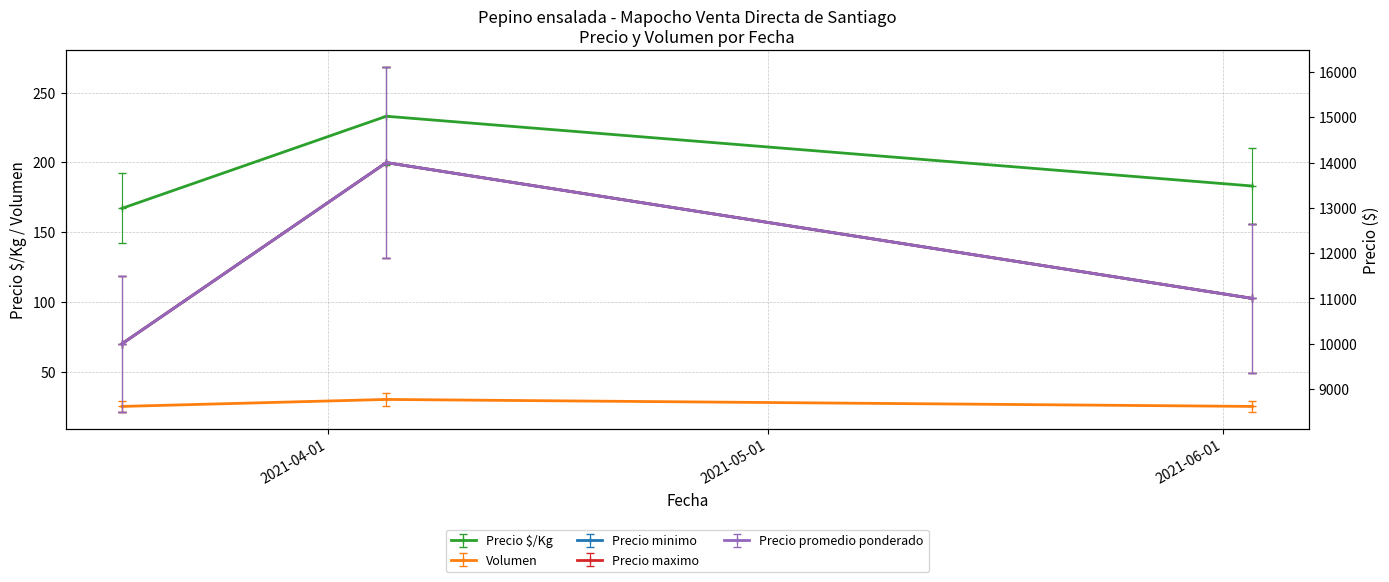

At which category does the chart reach its minimum across all series?

2021-03-18